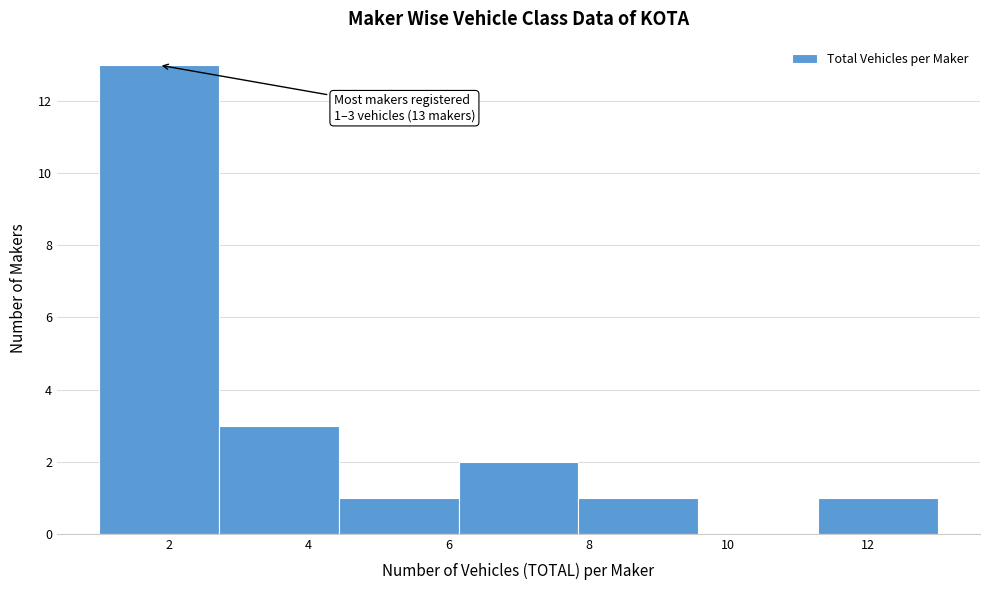

Over which range of the x-axis is the bar tallest?

1.0 to 2.8